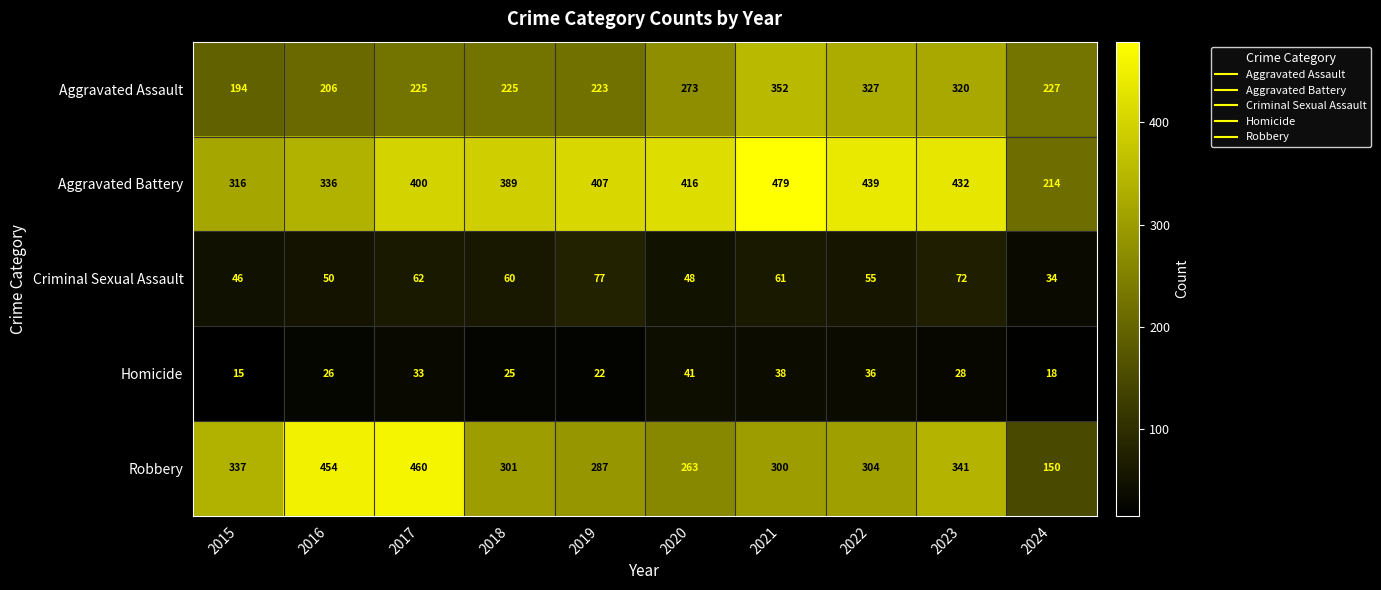

Is the value of Robbery at 2024 greater than the value of Aggravated Assault at 2019?

No